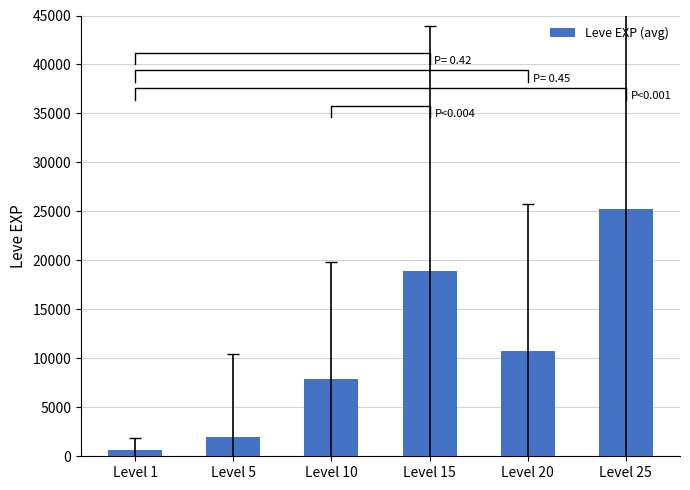

What is the sum of all values?

65360